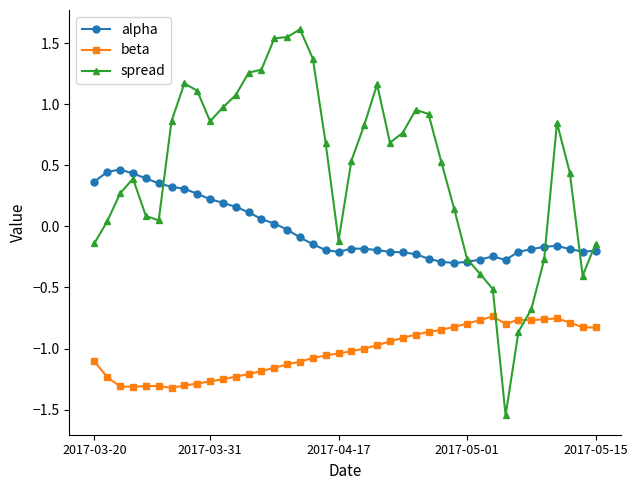

What is the maximum value shown in the chart?

1.6